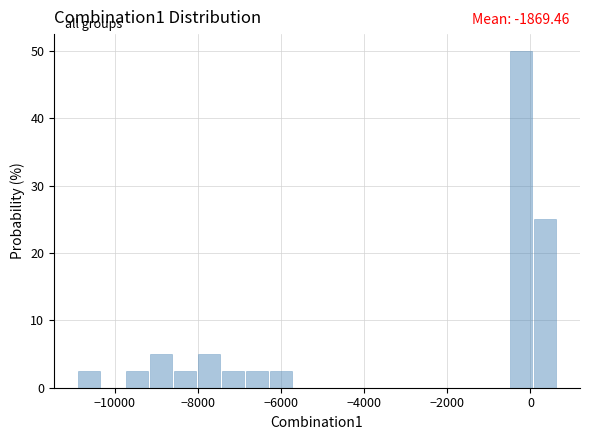

Around what value on the x-axis is the tallest bar? Give the approximate position of its centre, as read against the axis.

-200